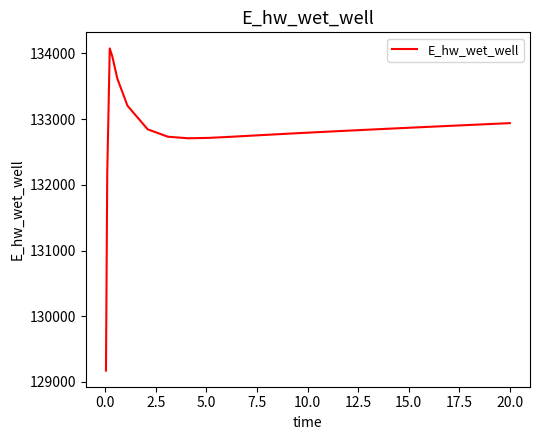

What is the smallest value displayed?

129172.2